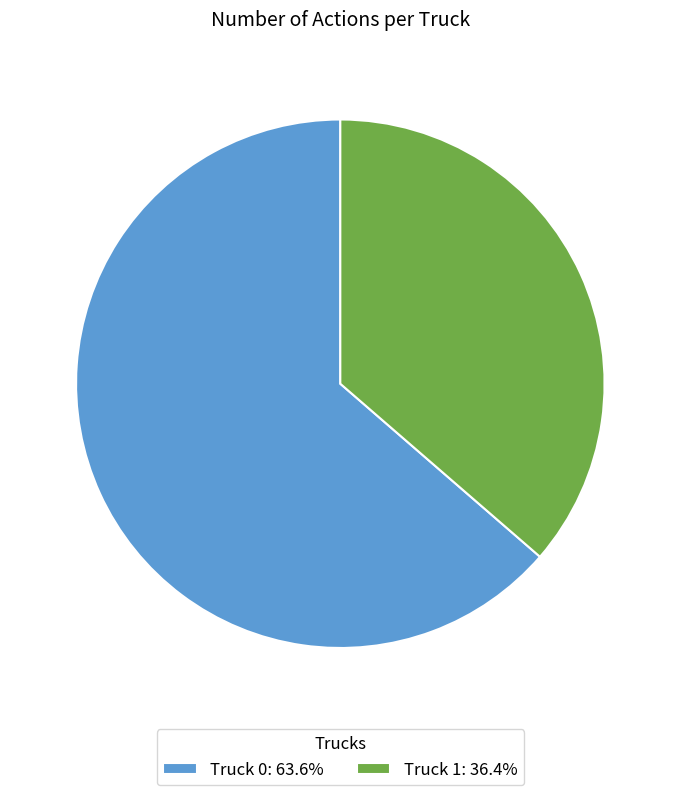

Approximately how many times larger is the value at Truck 1: 36.4% compared to Truck 0: 63.6%?

0.6